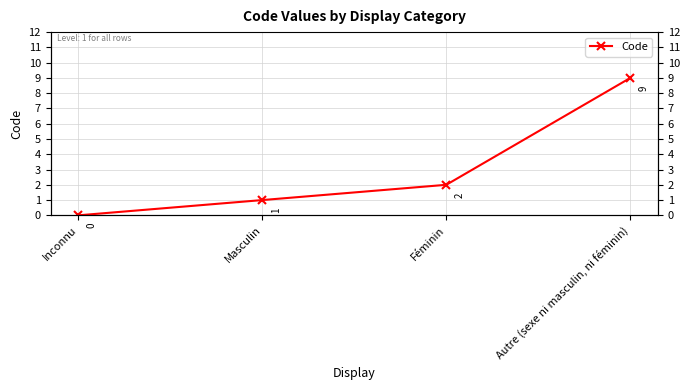

What is the value of the 4th point from the left?

9